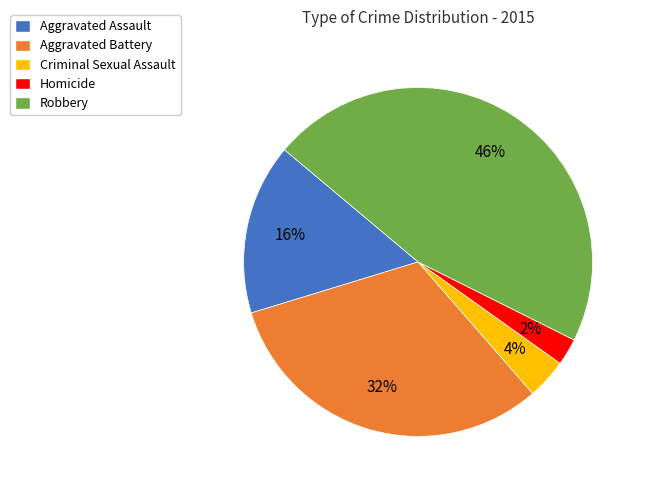

Does Aggravated Battery represent more than half of the total?

No